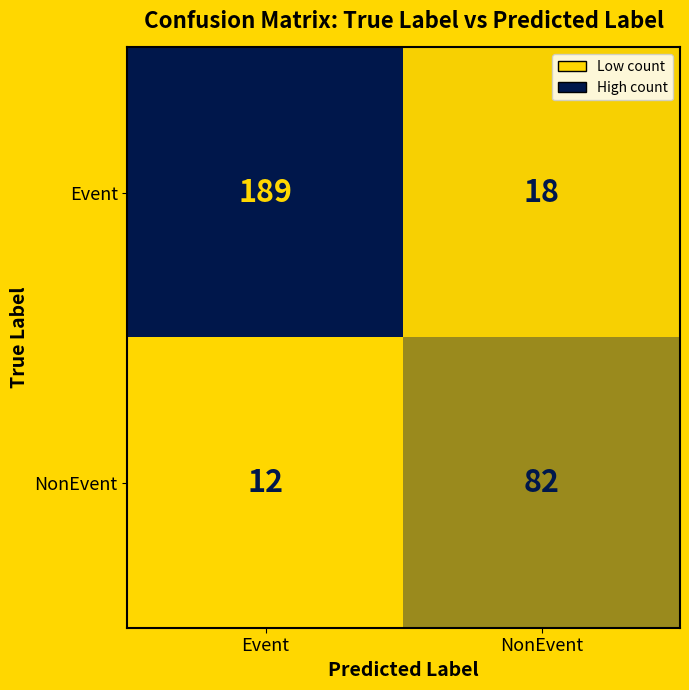

How many data points does each series have?

2